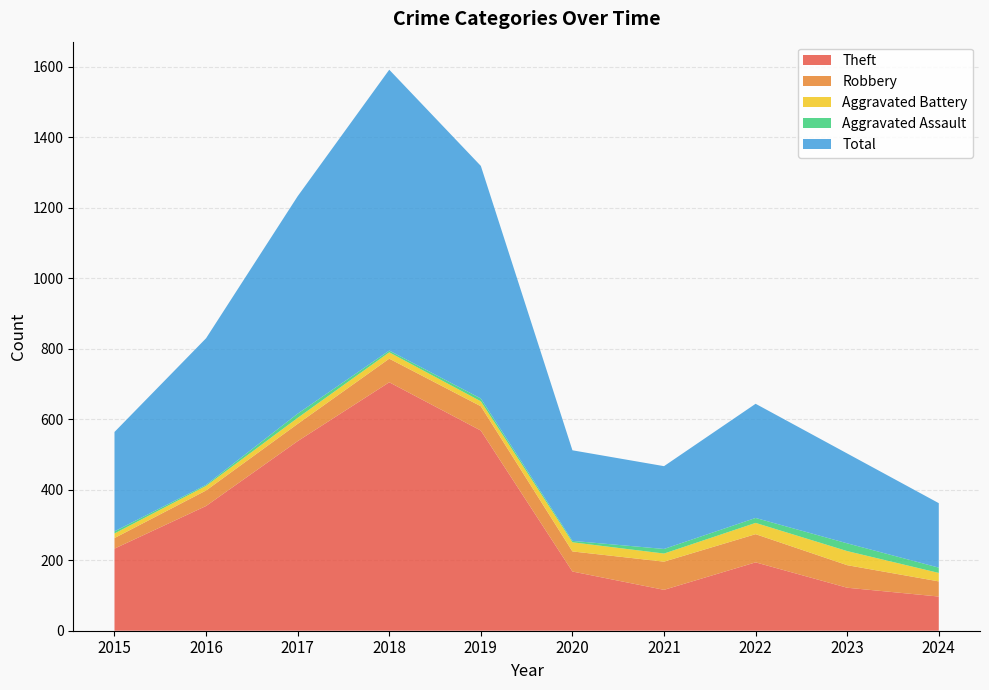

Reading left to right, transcribe all the data shown in this chart.

Theft: 233	354	538	705	568	168	116	194	122	97
Robbery: 30	44	49	67	69	57	80	80	64	43
Aggravated Battery: 13	13	17	18	14	26	23	32	40	24
Aggravated Assault: 6	3	12	5	8	4	13	14	22	15
Total: 282	416	617	797	660	257	235	324	255	183